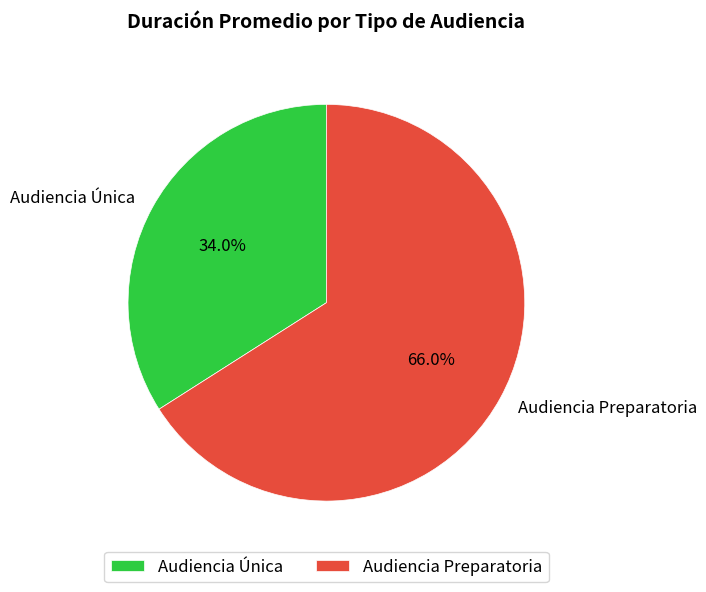

Approximately how many times larger is the value at Audiencia Única compared to Audiencia Preparatoria?

0.5